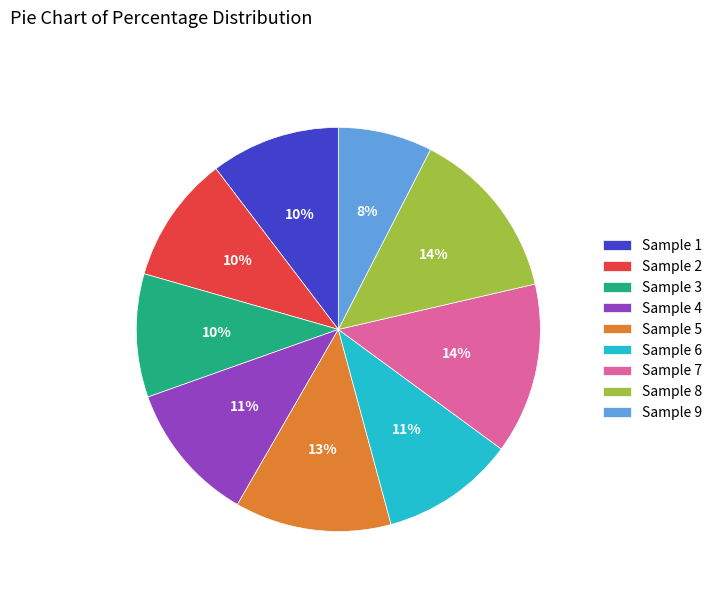

Is there a majority slice in this chart?

No